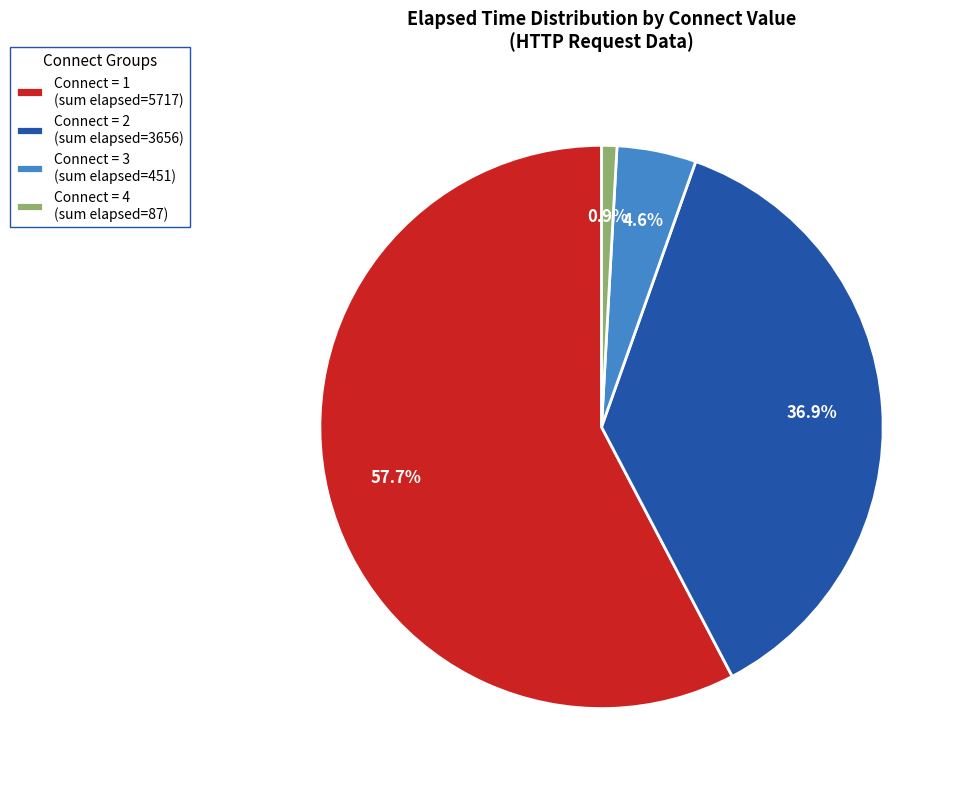

Which has a higher value, Connect = 2 (sum elapsed=3656) or Connect = 3 (sum elapsed=451)?

Connect = 2 (sum elapsed=3656)